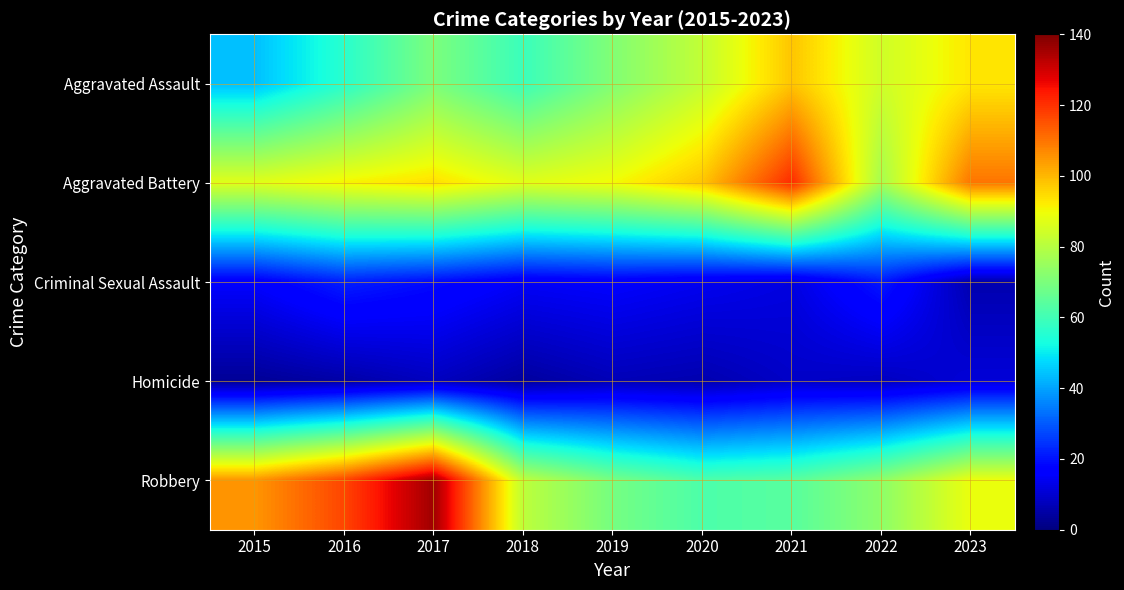

How many categories are shown in the chart?

9